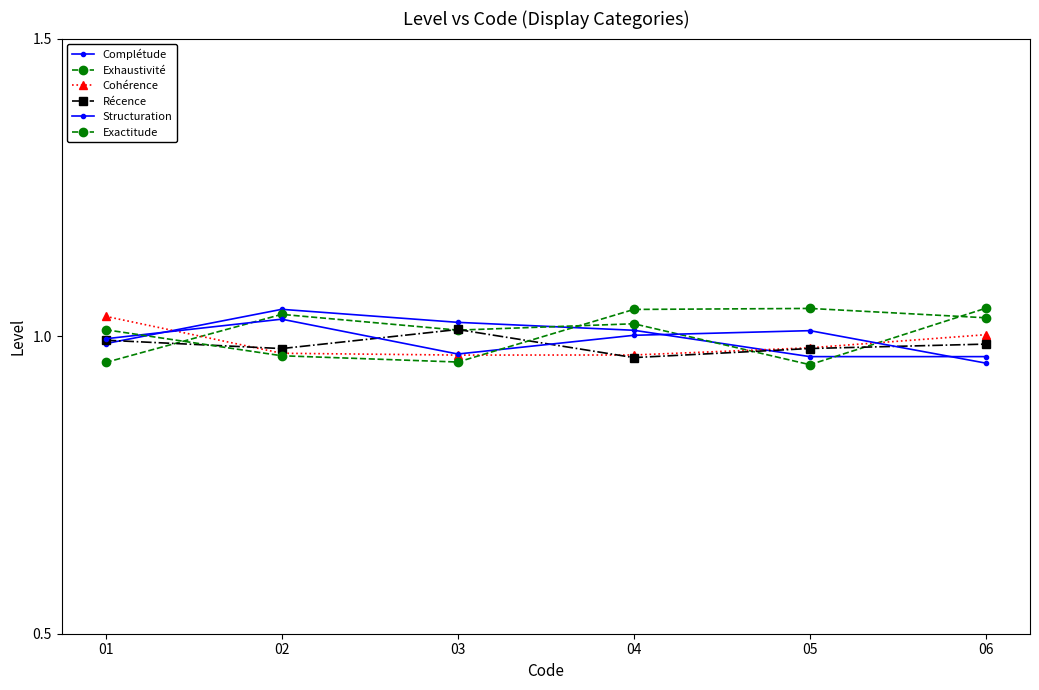

Count the number of data series in this chart.

6